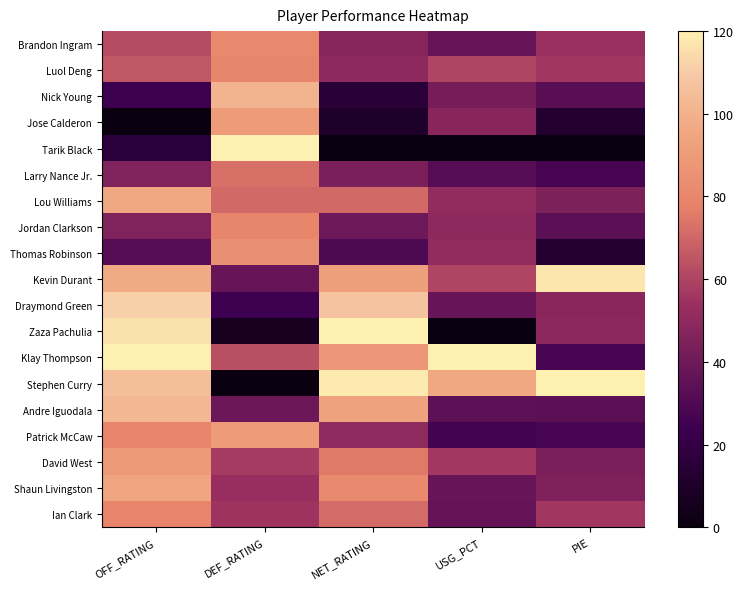

What is the difference between the highest and lowest values at DEF_RATING?

120.0